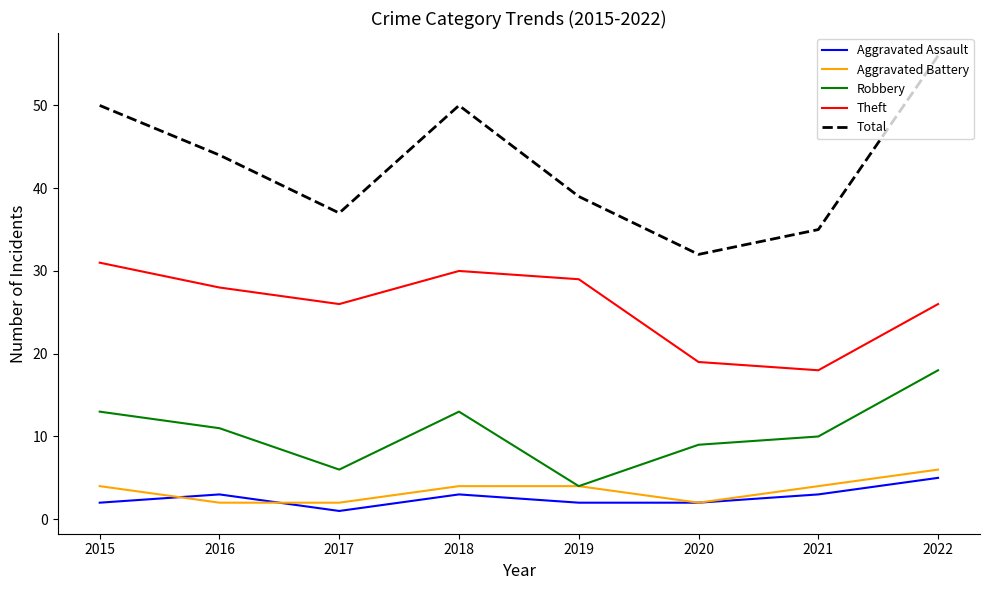

Reading left to right, what are all the values shown in this chart?

Aggravated Assault: 2015=2	2016=3	2017=1	2018=3	2019=2	2020=2	2021=3	2022=5
Aggravated Battery: 2015=4	2016=2	2017=2	2018=4	2019=4	2020=2	2021=4	2022=6
Robbery: 2015=13	2016=11	2017=6	2018=13	2019=4	2020=9	2021=10	2022=18
Theft: 2015=31	2016=28	2017=26	2018=30	2019=29	2020=19	2021=18	2022=26
Total: 2015=50	2016=44	2017=37	2018=50	2019=39	2020=32	2021=35	2022=56